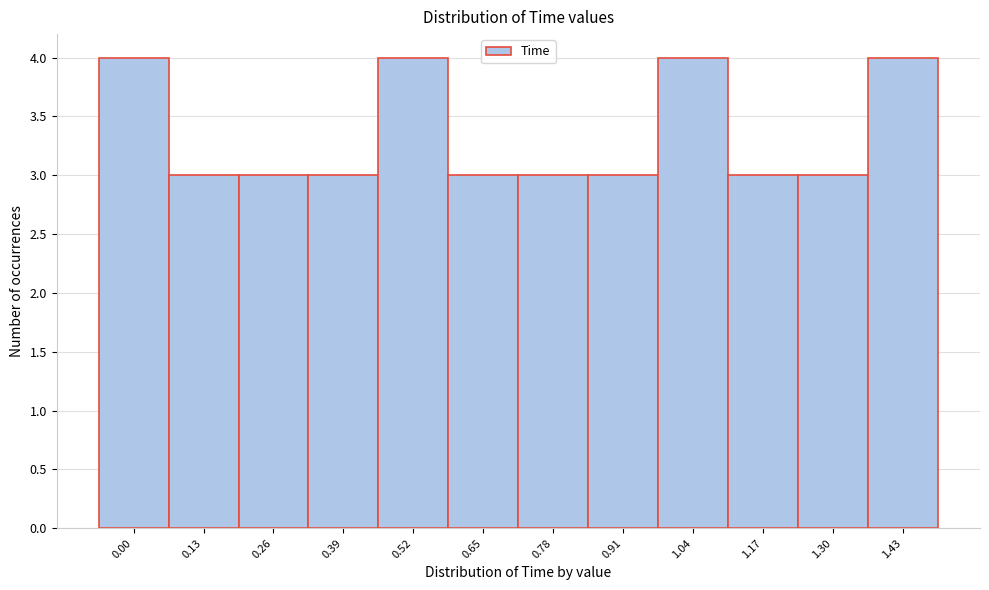

Reading left to right, extract all data points from this chart.

0.00=4	0.13=3	0.26=3	0.39=3	0.52=4	0.65=3	0.78=3	0.91=3	1.04=4	1.17=3	1.30=3	1.43=4